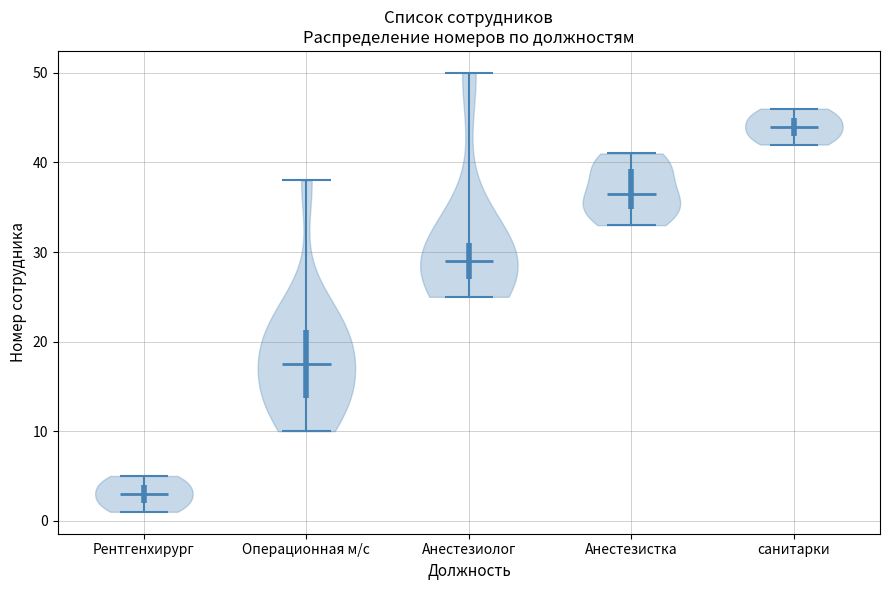

Which violin has the lowest median line?

Рентгенхирург